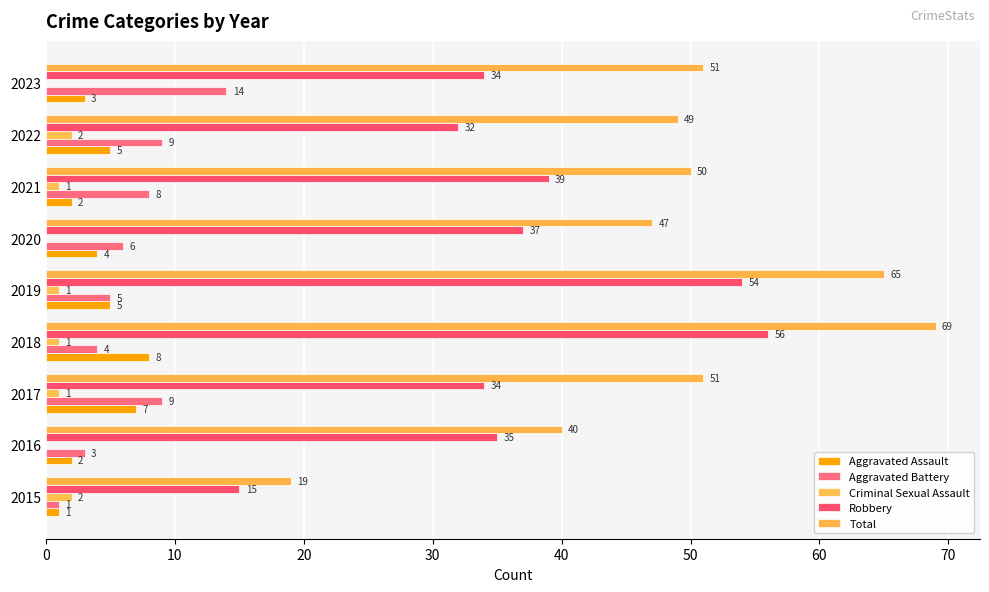

At how many categories does at least one series exceed 26?

8